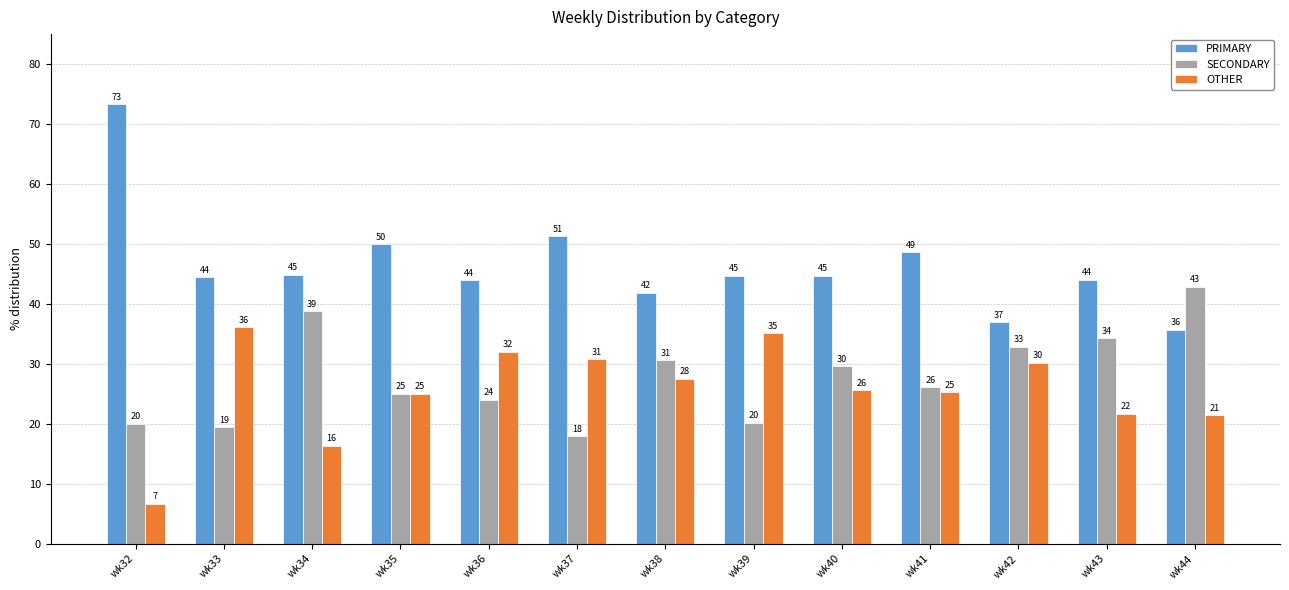

Which series has the widest spread of values?

PRIMARY